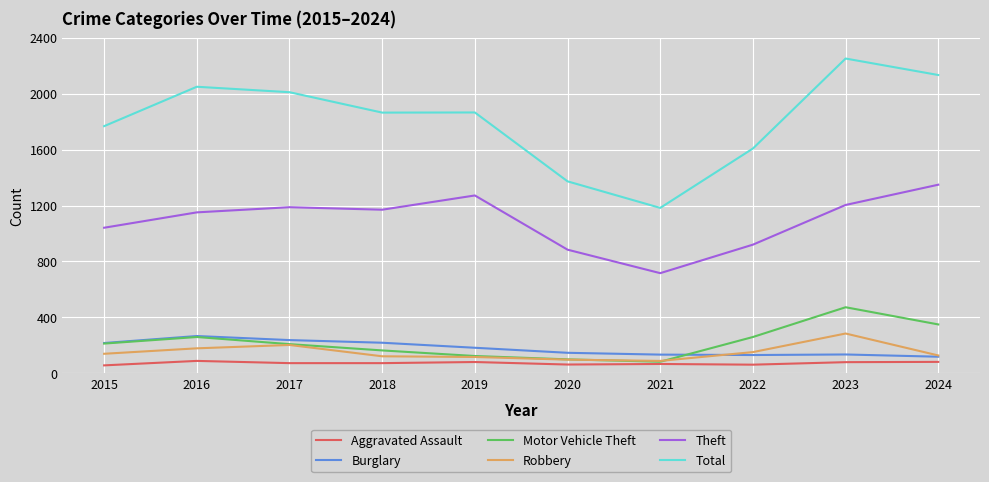

What is the minimum value for Robbery?

88